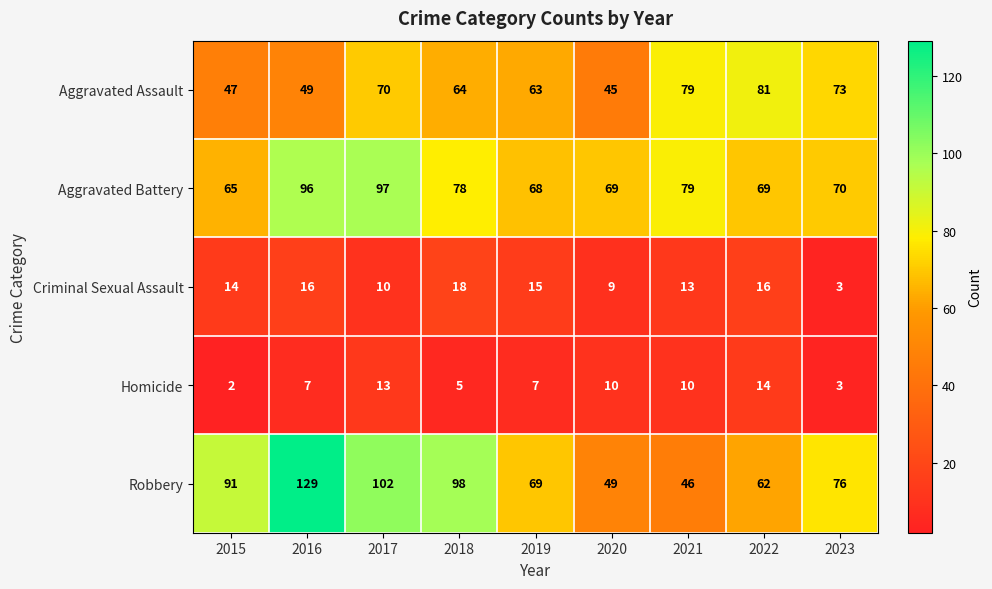

What value does the Aggravated Assault series have at 2016, to the nearest 10?

50